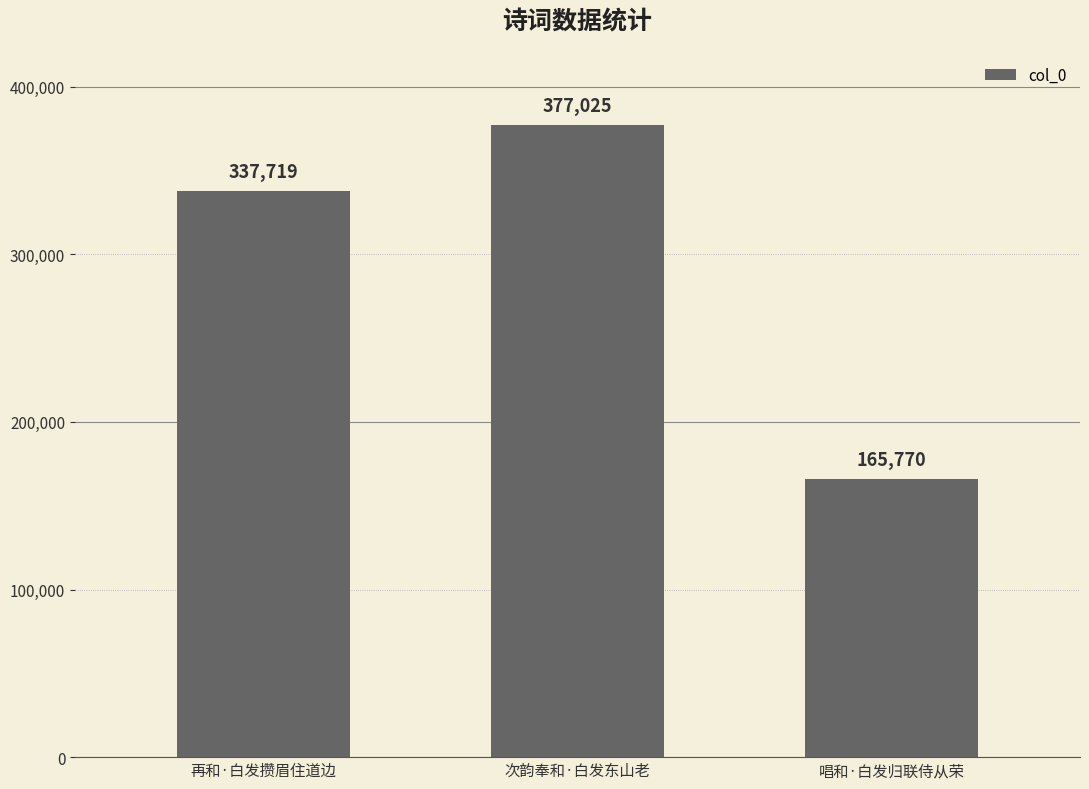

List the labels in order of value, largest first.

次韵奉和·白发东山老, 再和·白发攒眉住道边, 唱和·白发归联侍从荣